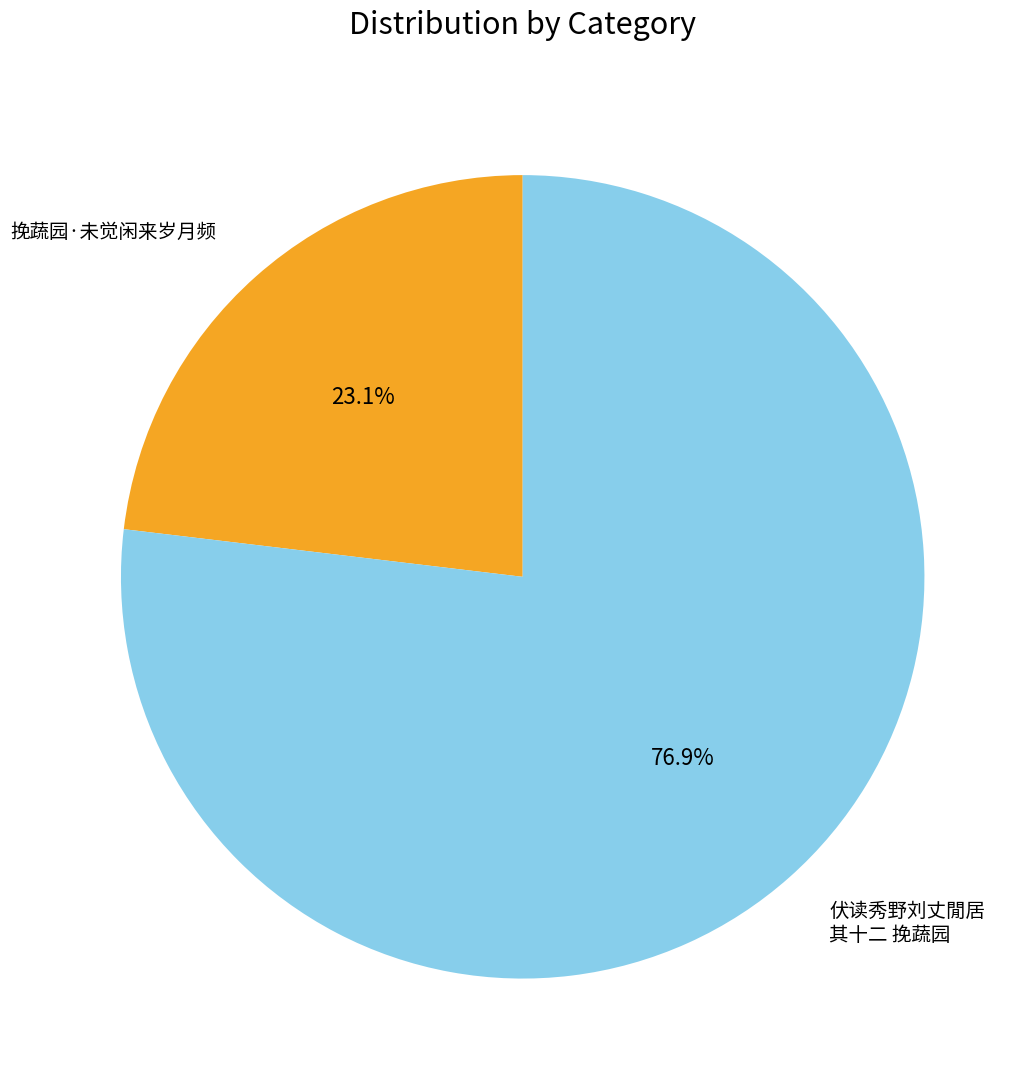

Is there a majority slice in this chart?

Yes